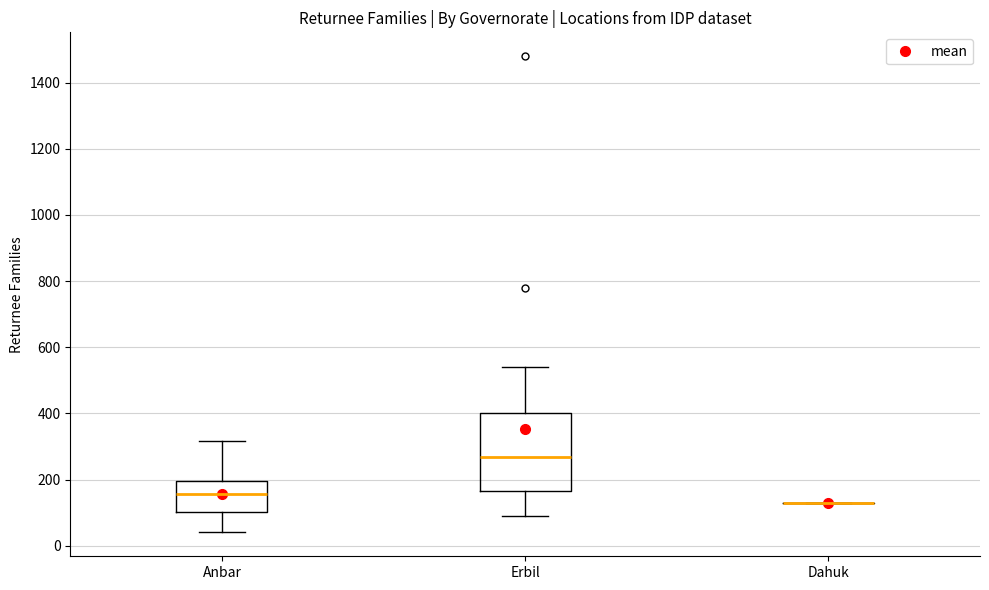

Which box is the tallest, from its lower edge to its upper edge?

Erbil